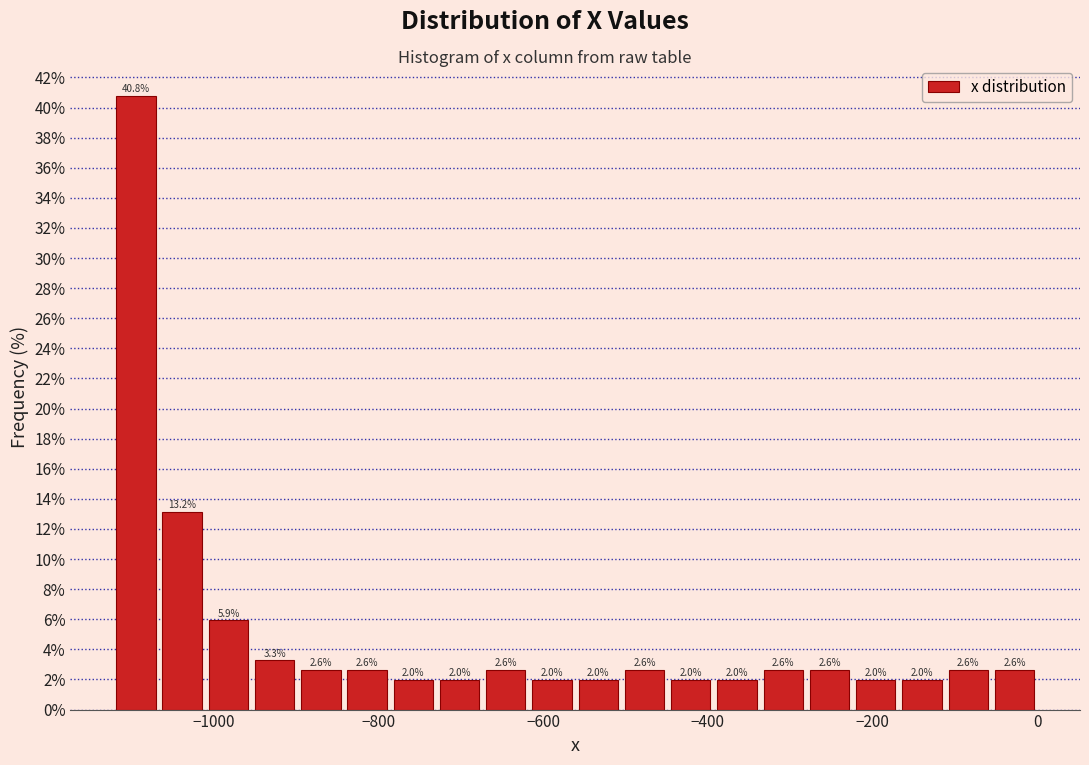

Around what value on the x-axis is the tallest bar? Give the approximate position of its centre, as read against the axis.

-1100